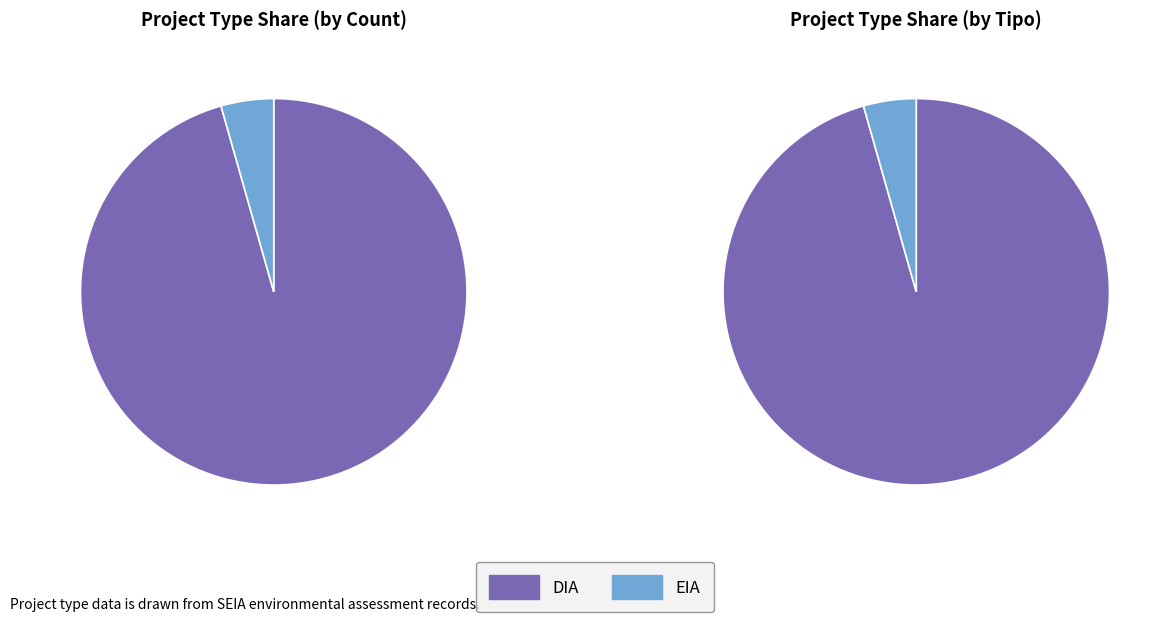

True or false: DIA accounts for 96% of the total.

True